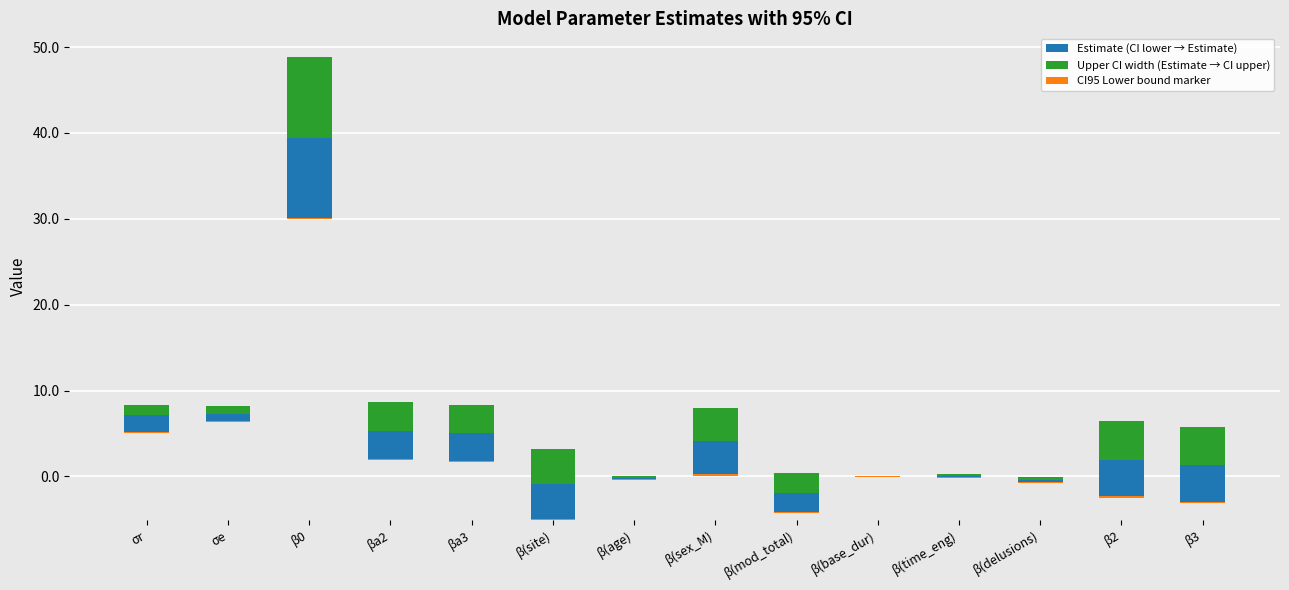

Is the value of Estimate (CI lower → Estimate) at β(delusions) greater than the value of CI95 Lower bound marker at β2?

Yes